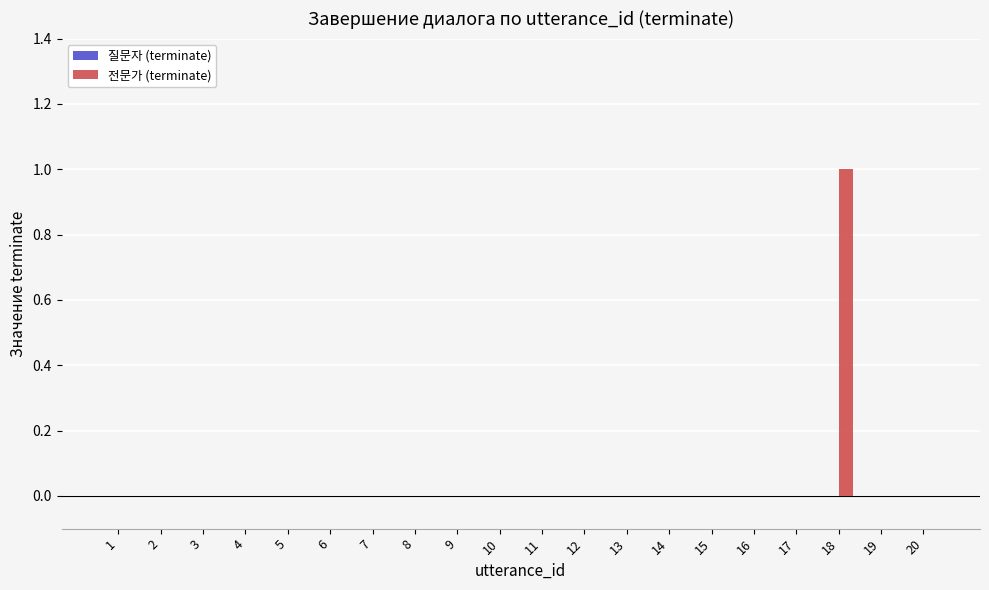

The chart shows a value of -1 at 9. True or false?

False